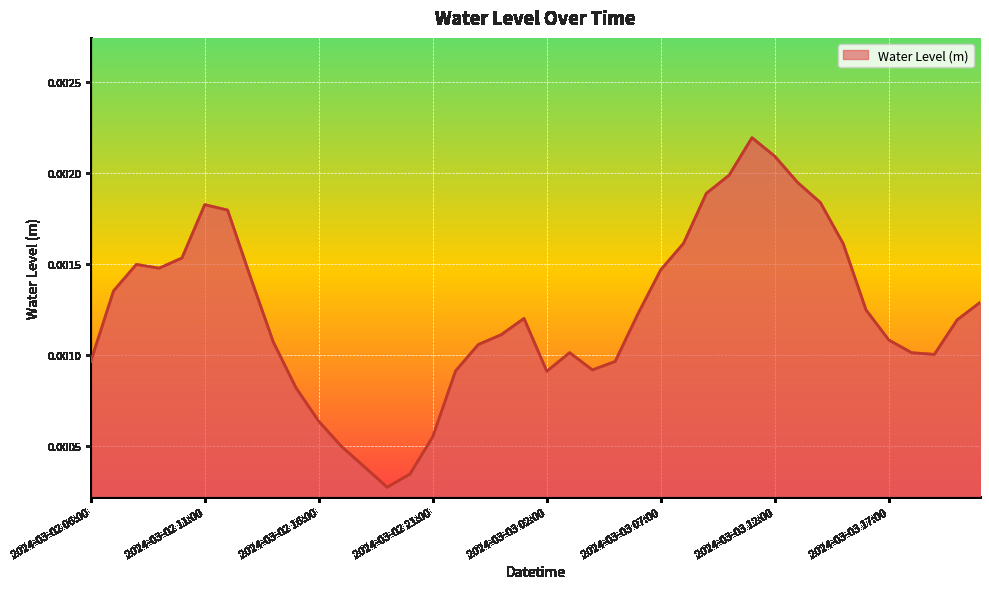

List the labels in order of value, largest first.

2024-03-03 11:00, 2024-03-03 12:00, 2024-03-03 10:00, 2024-03-03 13:00, 2024-03-03 09:00, 2024-03-03 14:00, 2024-03-02 11:00, 2024-03-02 12:00, 2024-03-03 08:00, 2024-03-03 15:00, 2024-03-02 10:00, 2024-03-02 08:00, 2024-03-02 09:00, 2024-03-03 07:00, 2024-03-02 13:00, 2024-03-02 07:00, 2024-03-03 21:00, 2024-03-03 16:00, 2024-03-03 06:00, 2024-03-03 01:00, 2024-03-03 20:00, 2024-03-03 00:00, 2024-03-03 17:00, 2024-03-02 14:00, 2024-03-02 23:00, 2024-03-03 03:00, 2024-03-03 18:00, 2024-03-03 19:00, 2024-03-03 05:00, 2024-03-02 06:00, 2024-03-03 04:00, 2024-03-02 22:00, 2024-03-03 02:00, 2024-03-02 15:00, 2024-03-02 16:00, 2024-03-02 21:00, 2024-03-02 17:00, 2024-03-02 18:00, 2024-03-02 20:00, 2024-03-02 19:00